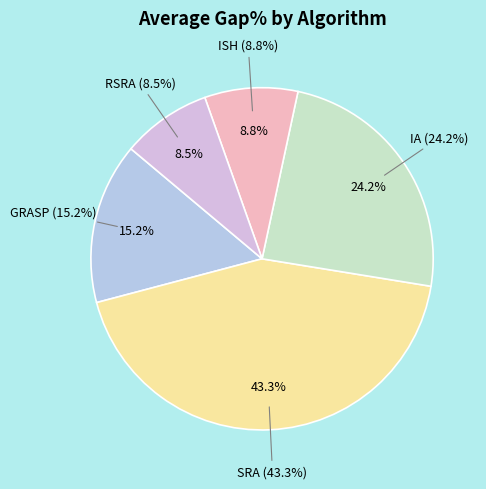

Which category has the smallest portion of the pie?

RSRA